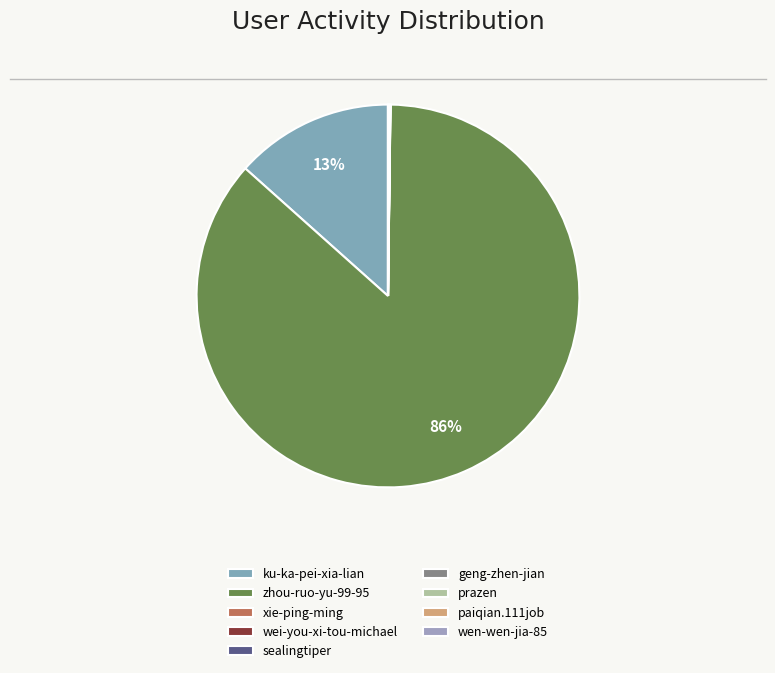

Is the sum of prazen and wei-you-xi-tou-michael greater than half?

No